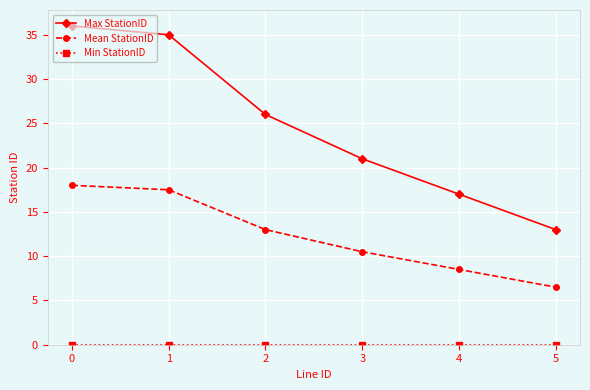

What value does the Mean StationID series have at 4?

8.5